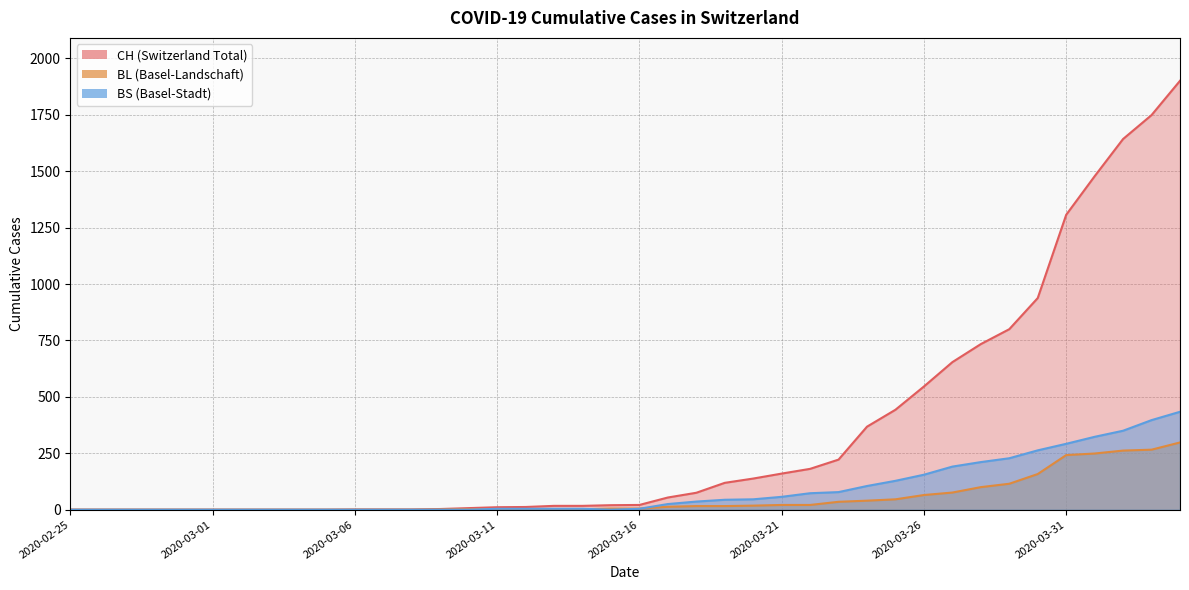

Reading left to right, list all the values displayed in this chart.

CH: 2020-02-25=0	2020-02-26=0	2020-02-27=0	2020-02-28=0	2020-02-29=0	2020-03-01=0	2020-03-02=0	2020-03-03=0	2020-03-04=0	2020-03-05=0	2020-03-06=1	2020-03-07=1	2020-03-08=1	2020-03-09=3	2020-03-10=7	2020-03-11=11	2020-03-12=12	2020-03-13=17	2020-03-14=17	2020-03-15=20	2020-03-16=21	2020-03-17=54	2020-03-18=75	2020-03-19=119	2020-03-20=138	2020-03-21=160	2020-03-22=181	2020-03-23=222	2020-03-24=368	2020-03-25=443	2020-03-26=546	2020-03-27=654	2020-03-28=734	2020-03-29=800	2020-03-30=938	2020-03-31=1307	2020-04-01=1478	2020-04-02=1643	2020-04-03=1749	2020-04-04=1901
BL: 2020-02-25=0	2020-02-26=0	2020-02-27=0	2020-02-28=0	2020-02-29=0	2020-03-01=0	2020-03-02=0	2020-03-03=0	2020-03-04=0	2020-03-05=0	2020-03-06=0	2020-03-07=0	2020-03-08=0	2020-03-09=1	2020-03-10=2	2020-03-11=2	2020-03-12=2	2020-03-13=2	2020-03-14=2	2020-03-15=5	2020-03-16=5	2020-03-17=13	2020-03-18=16	2020-03-19=16	2020-03-20=18	2020-03-21=21	2020-03-22=21	2020-03-23=35	2020-03-24=40	2020-03-25=46	2020-03-26=65	2020-03-27=76	2020-03-28=100	2020-03-29=115	2020-03-30=158	2020-03-31=242	2020-04-01=249	2020-04-02=262	2020-04-03=266	2020-04-04=298
BS: 2020-02-25=0	2020-02-26=0	2020-02-27=0	2020-02-28=0	2020-02-29=0	2020-03-01=0	2020-03-02=0	2020-03-03=0	2020-03-04=0	2020-03-05=0	2020-03-06=0	2020-03-07=0	2020-03-08=0	2020-03-09=0	2020-03-10=0	2020-03-11=4	2020-03-12=4	2020-03-13=4	2020-03-14=4	2020-03-15=0	2020-03-16=4	2020-03-17=25	2020-03-18=36	2020-03-19=44	2020-03-20=46	2020-03-21=57	2020-03-22=73	2020-03-23=78	2020-03-24=105	2020-03-25=128	2020-03-26=155	2020-03-27=191	2020-03-28=211	2020-03-29=228	2020-03-30=263	2020-03-31=292	2020-04-01=323	2020-04-02=350	2020-04-03=397	2020-04-04=434